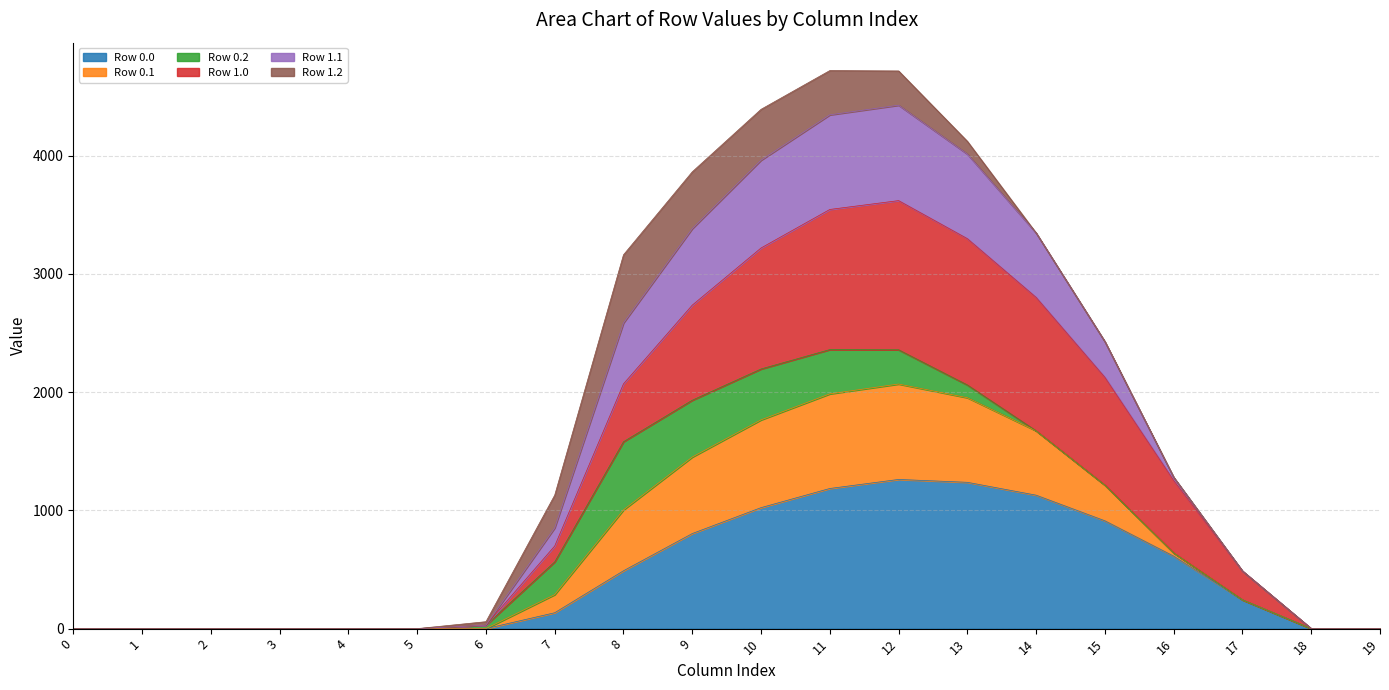

At which label does Row 0.1 reach its peak?

11